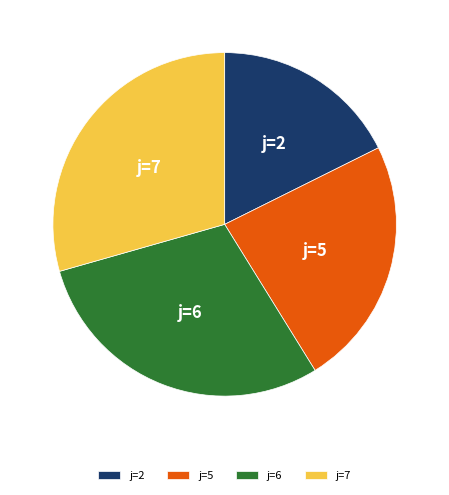

Is there any slice that represents more than half of the pie?

No